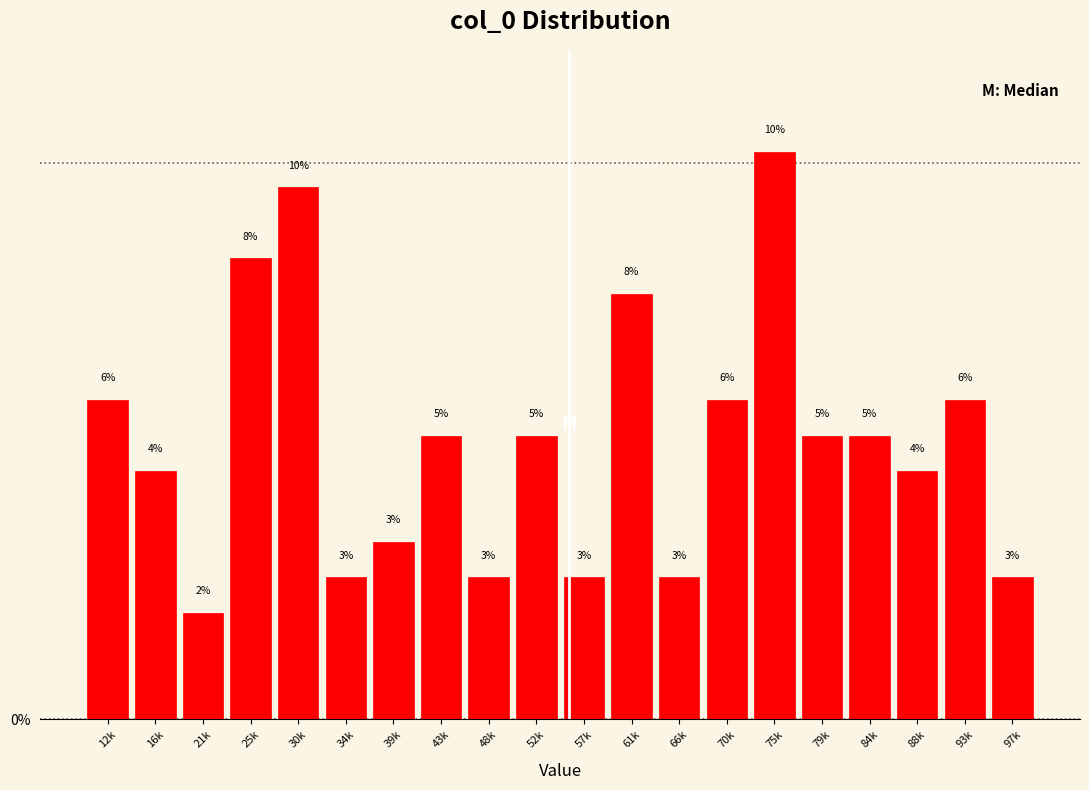

How many bars are there in total?

20